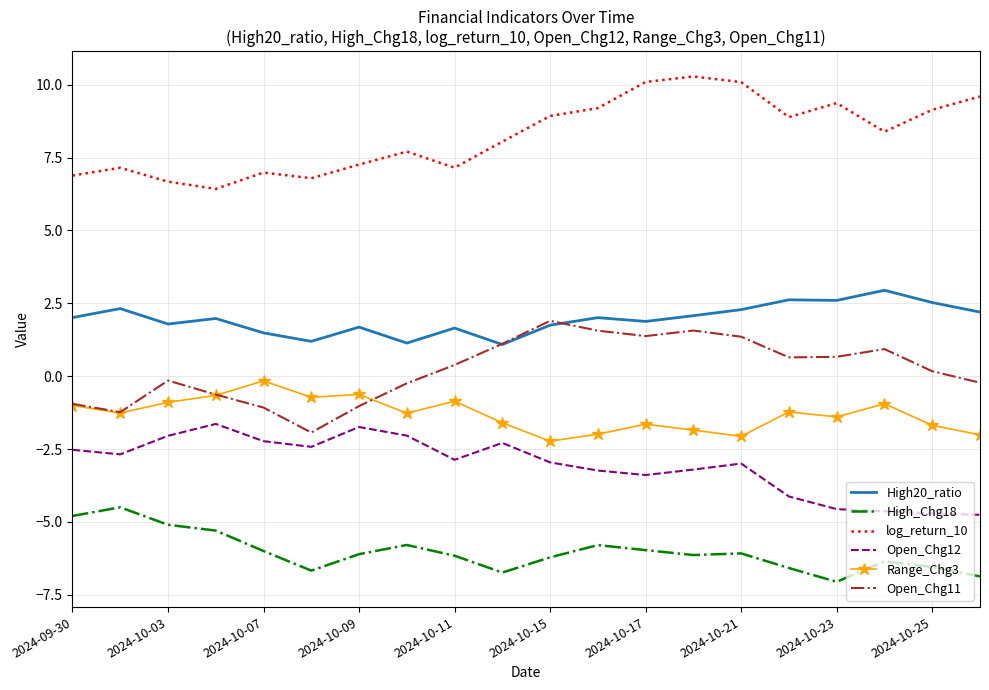

What is the lowest value of the High20_ratio series?

1.1